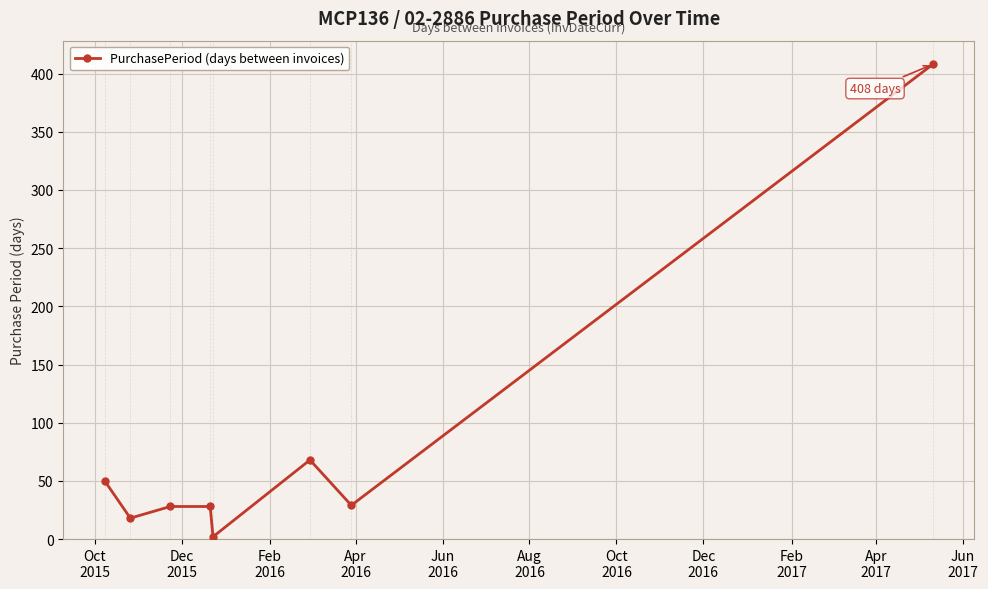

What is the average value?

79